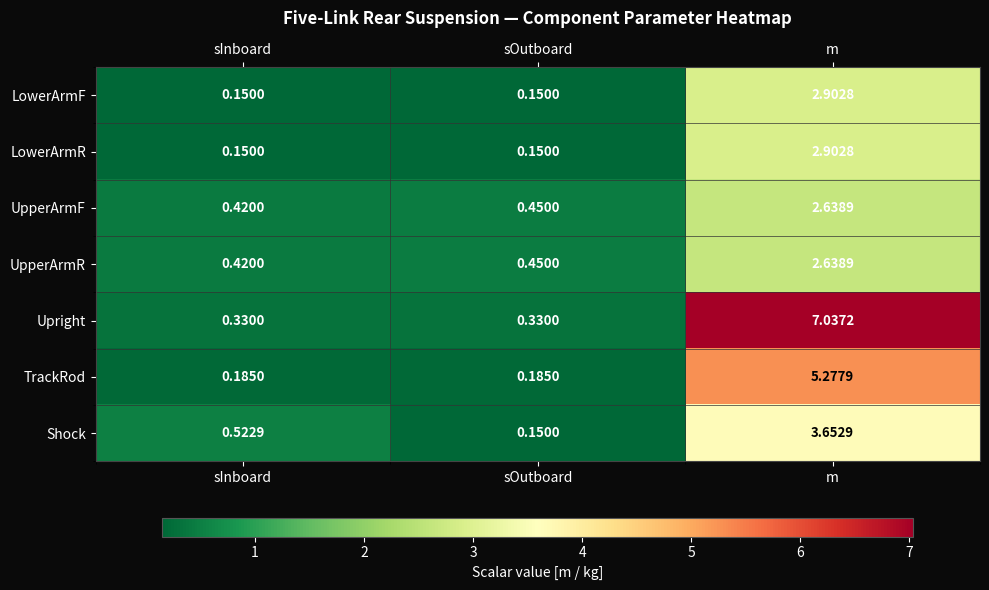

Which series changed the most between sInboard and m?

Upright